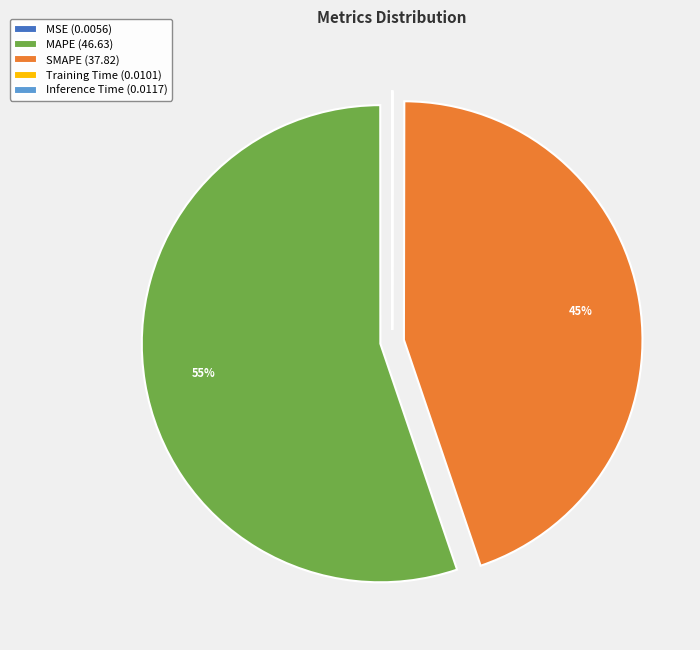

Approximately how many times larger is the value at MAPE (46.63) compared to SMAPE (37.82)?

1.2